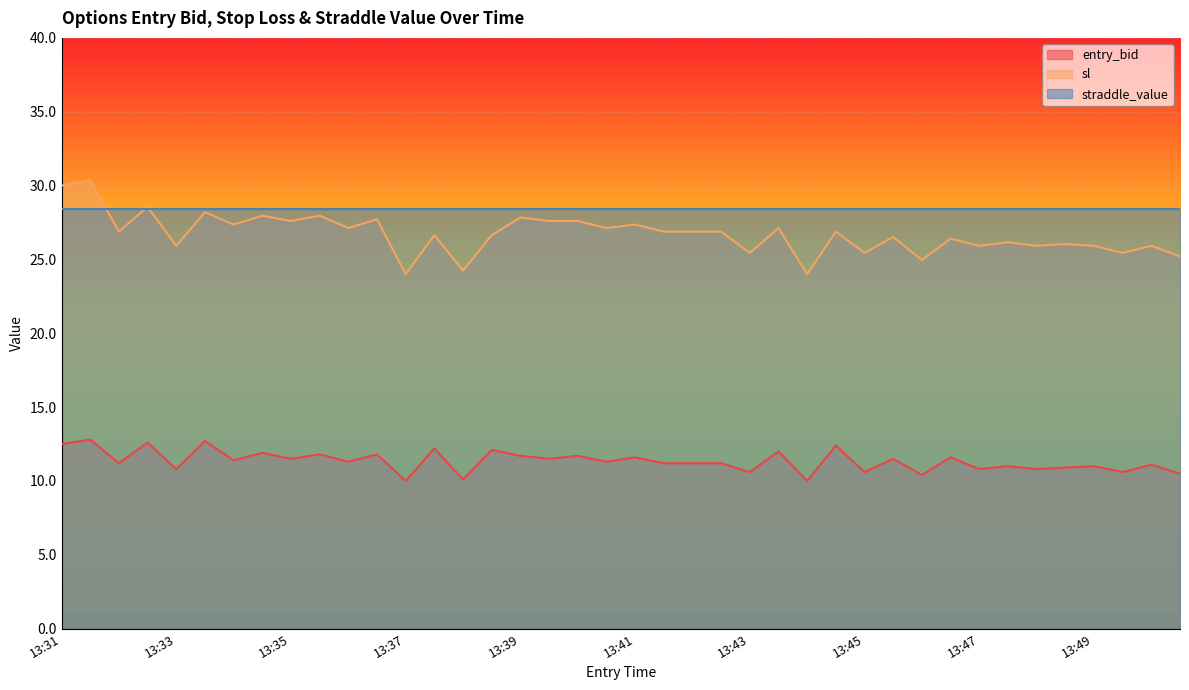

What is the maximum value shown in the chart?

30.4